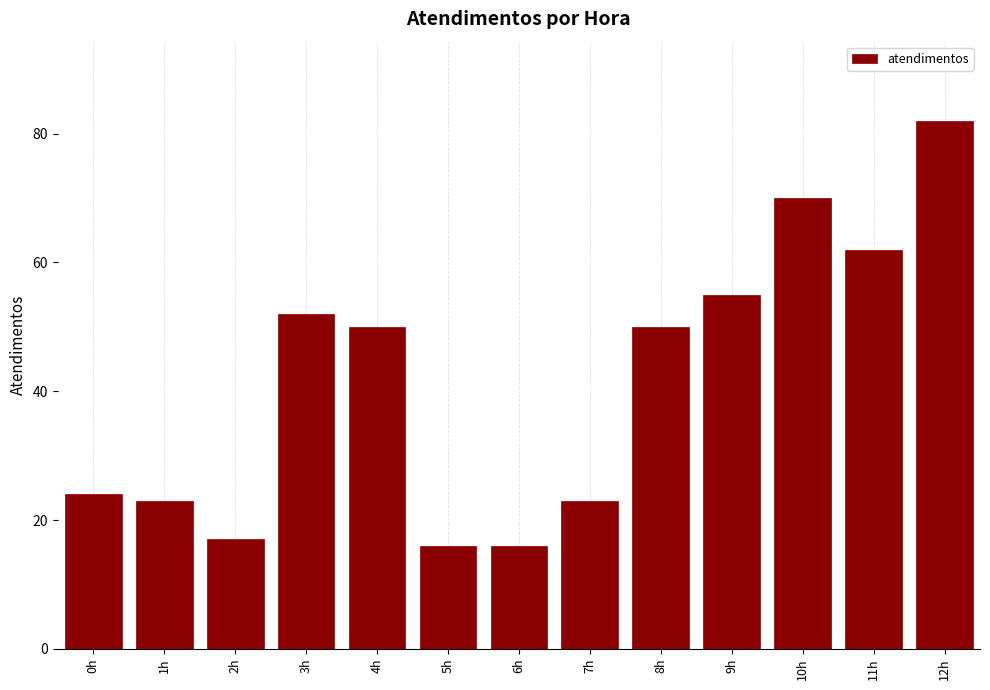

Reading left to right, extract all data points from this chart.

0h=24	1h=23	2h=17	3h=52	4h=50	5h=16	6h=16	7h=23	8h=50	9h=55	10h=70	11h=62	12h=82